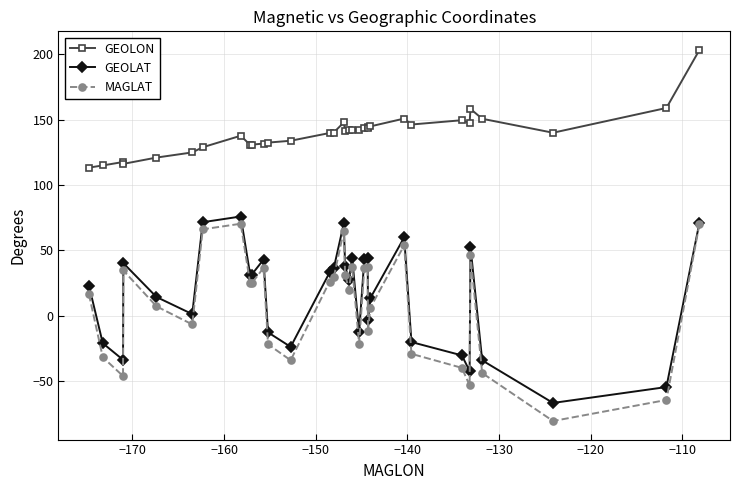

True or false: MAGLAT and GEOLON cross at least once.

False